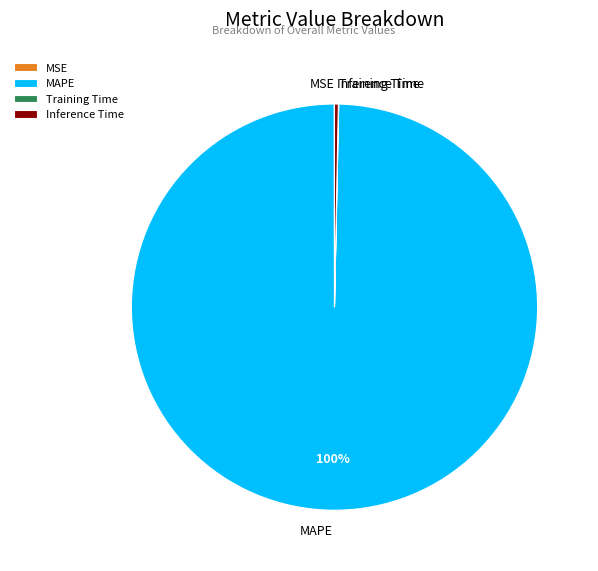

Combined, do Inference Time and MAPE account for over 50%?

Yes